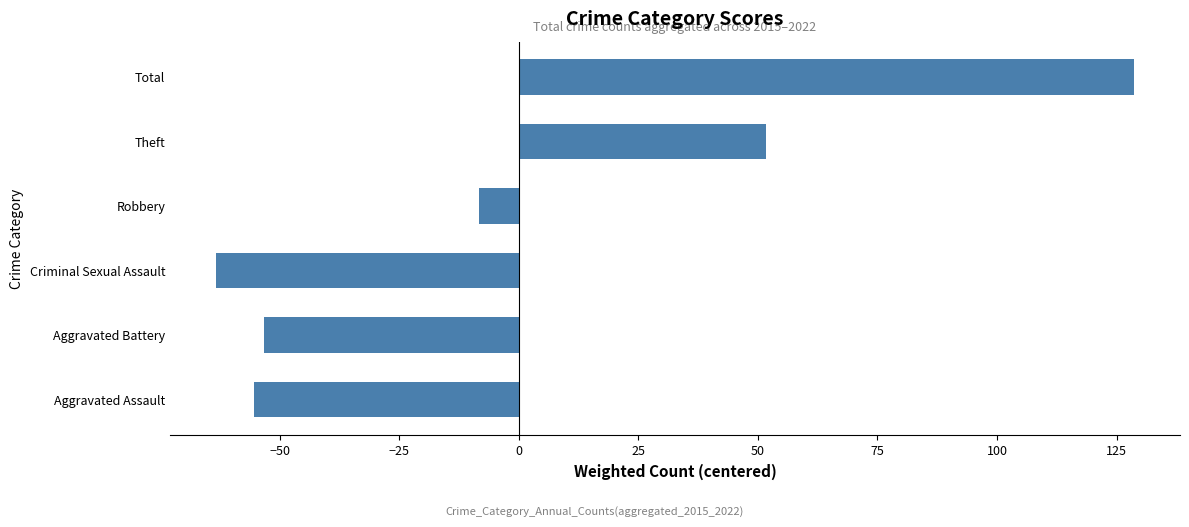

List the labels in order of value, smallest first.

Criminal Sexual Assault, Aggravated Assault, Aggravated Battery, Robbery, Theft, Total